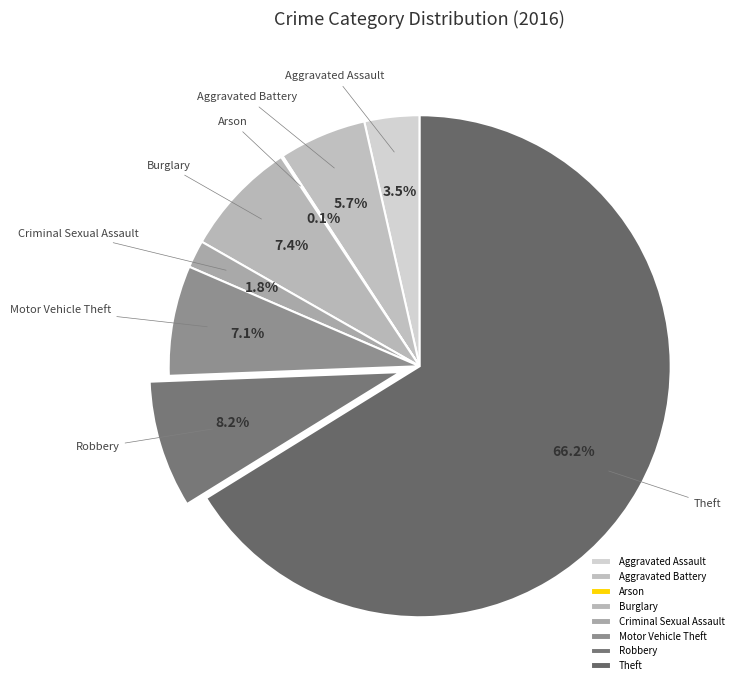

Which has a higher value, Aggravated Battery or Theft?

Theft